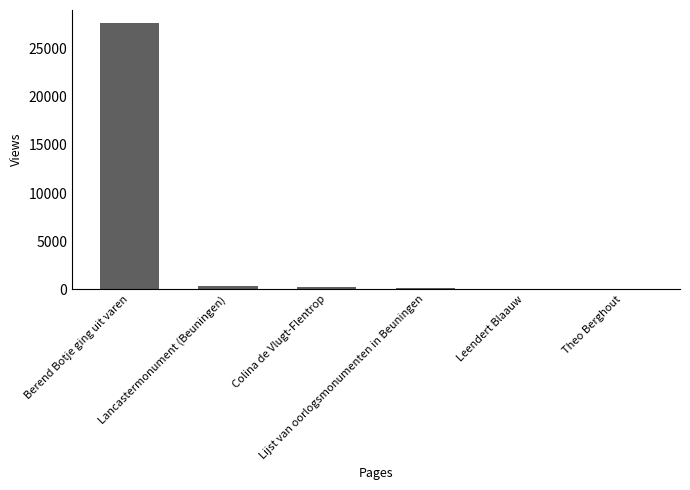

What is the maximum value shown in the chart?

27648